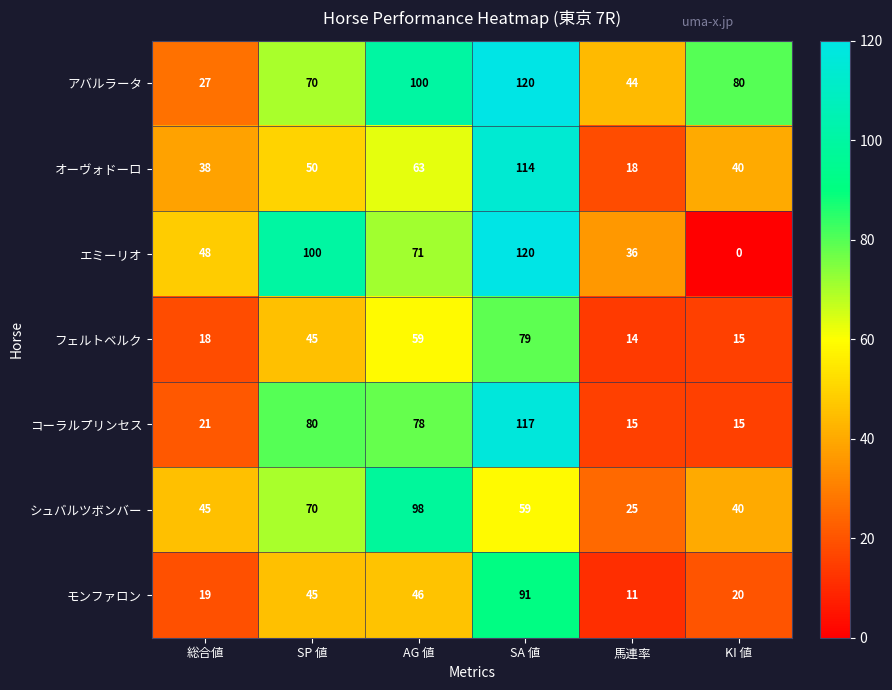

Where is アバルラータ nearest to the value 73?

SP 値